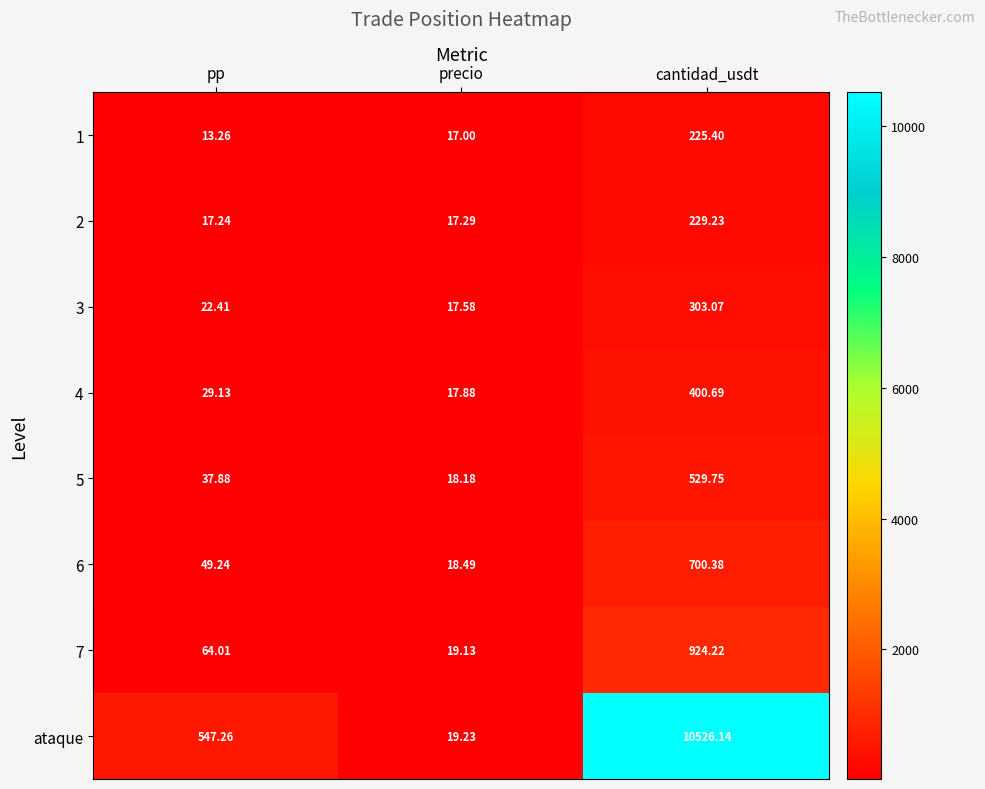

What is the maximum value shown in the chart?

10526.1